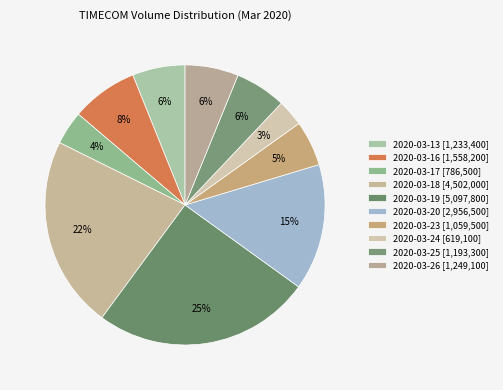

To the nearest percent, what percentage of the pie is 2020-03-26?

6%